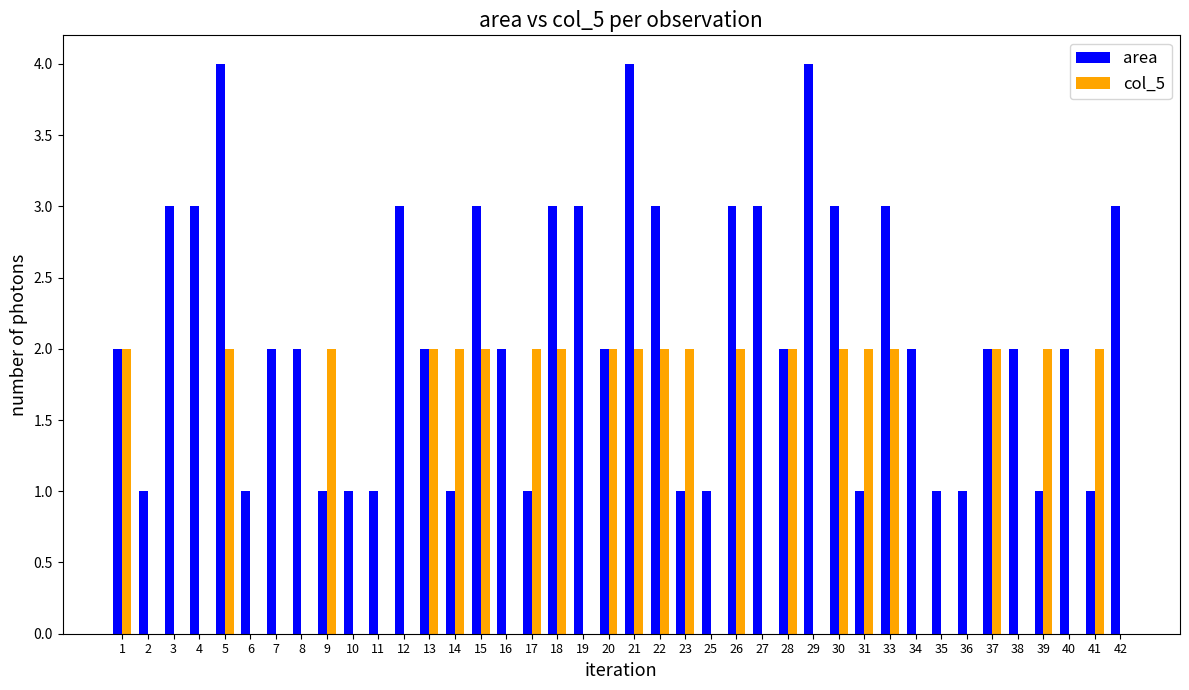

Which series has the largest total across all categories?

area